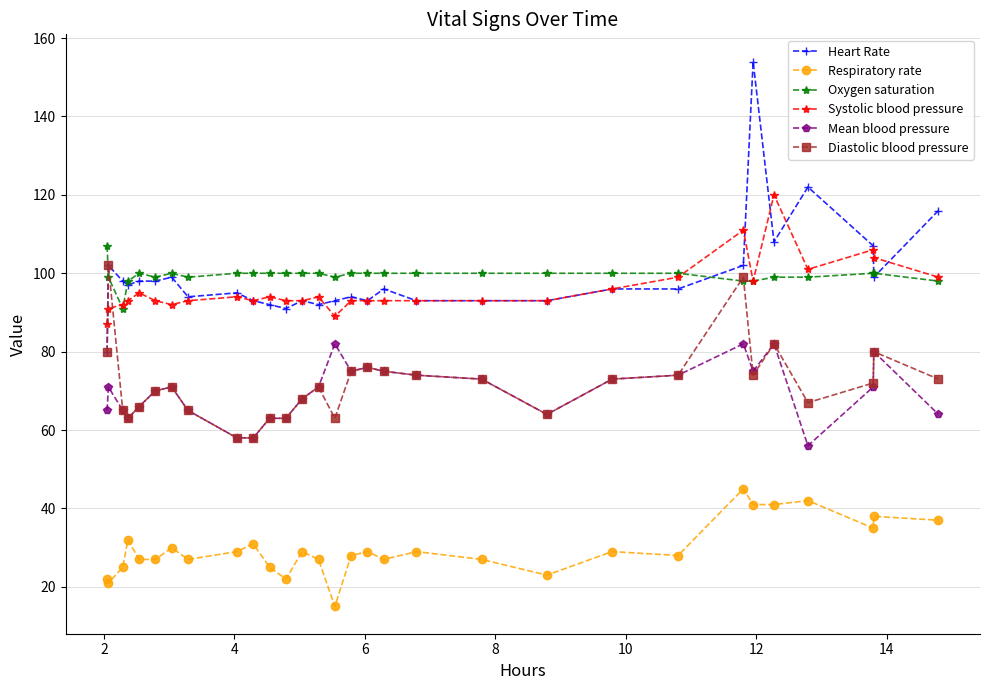

What is the maximum value for Mean blood pressure?

82